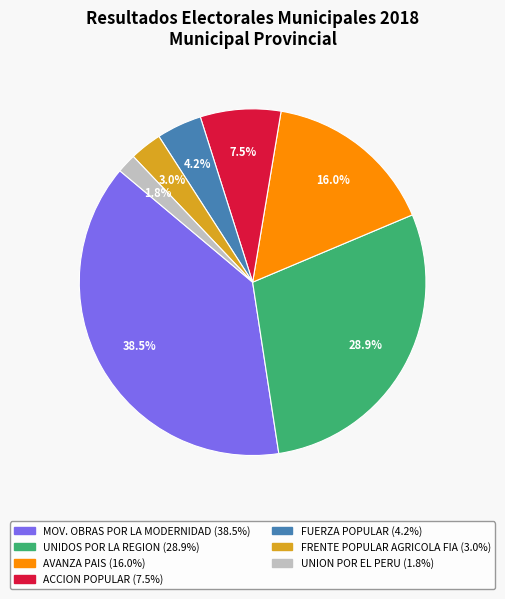

How many slices are in this pie chart?

7